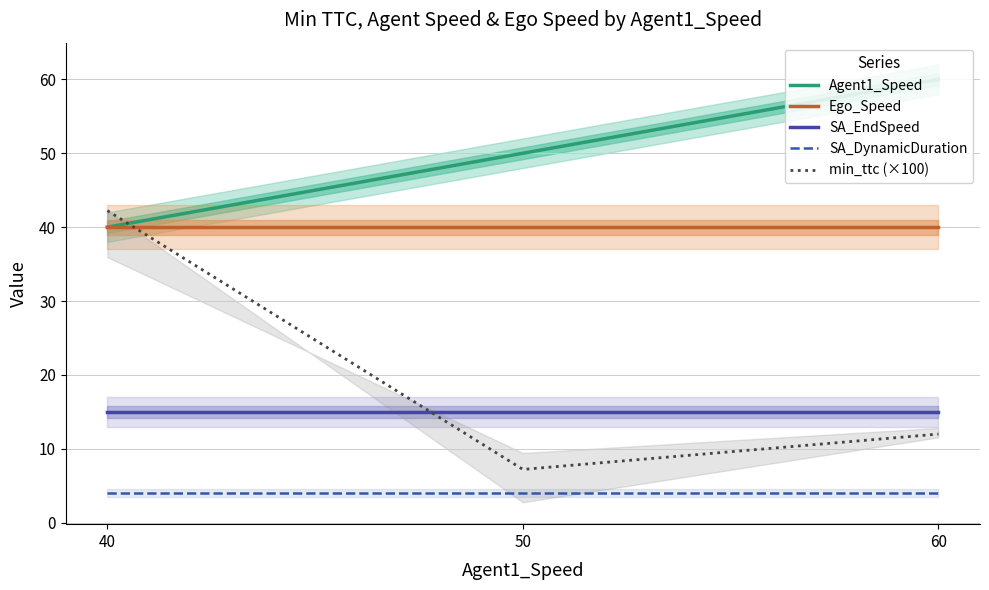

Read the Ego_Speed value at 40.

40.0